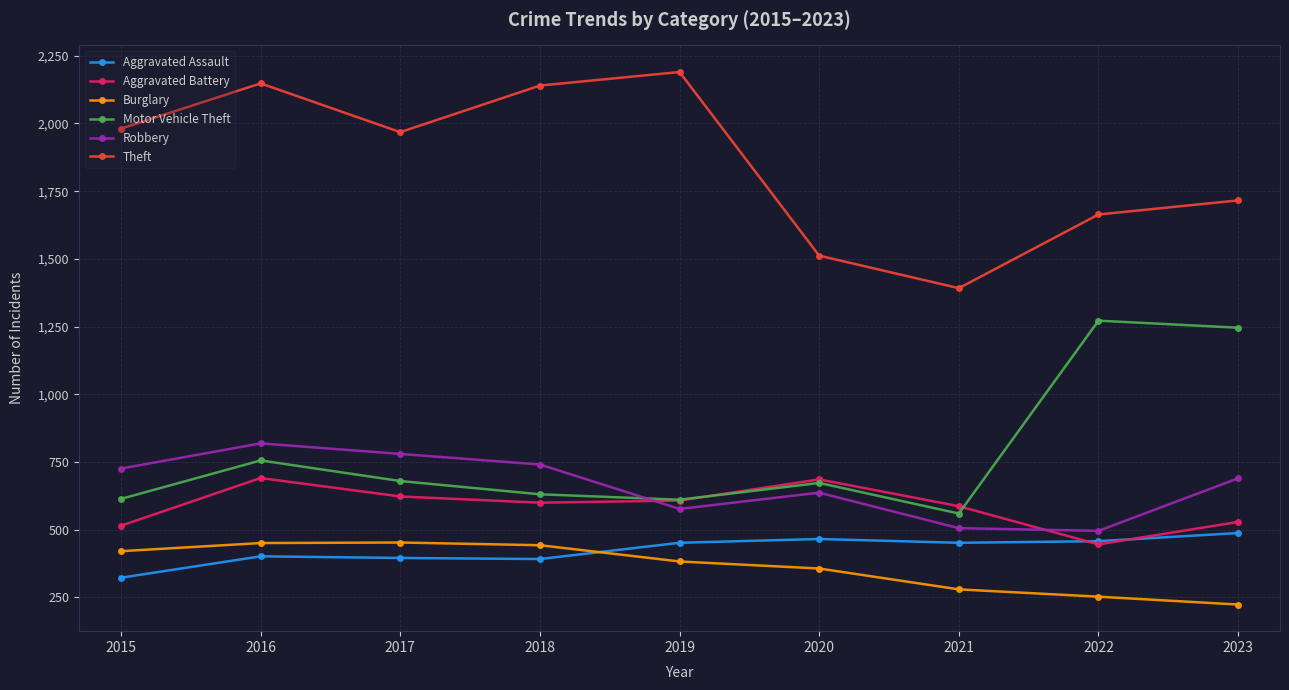

True or false: Aggravated Battery and Burglary cross at least once.

False